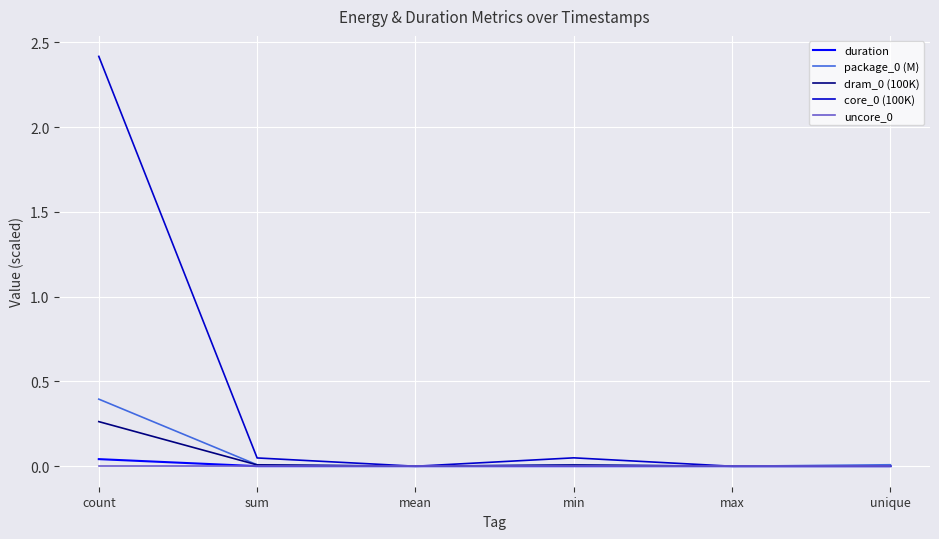

The dram_0 (100K) series shows 0.5 at count. True or false?

False